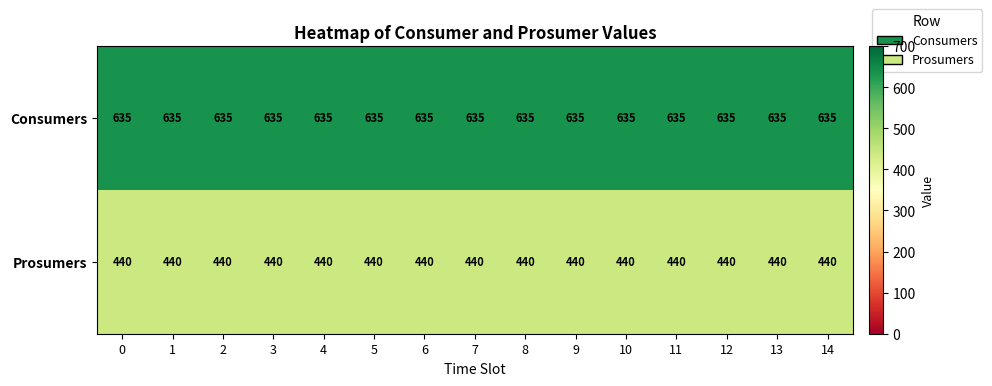

True or false: Prosumers has a value of 237 at 4.

False